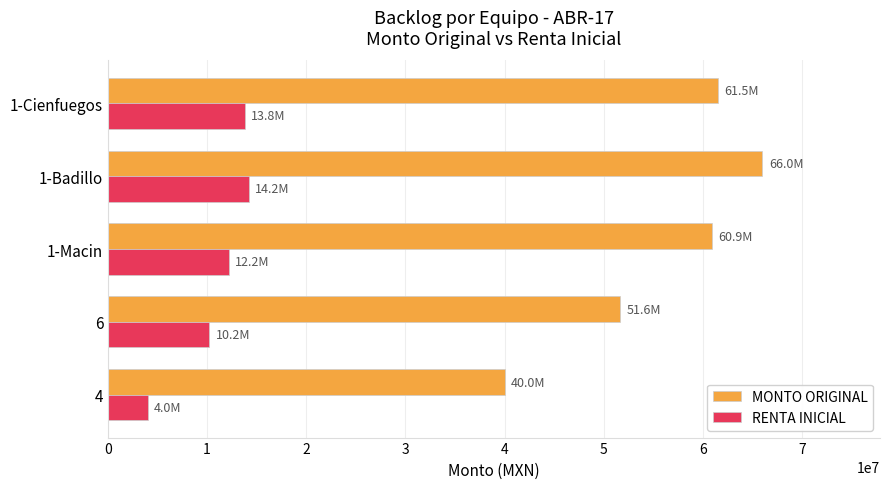

The value of RENTA INICIAL at 1-Cienfuegos is 21568255.3. True or false?

False